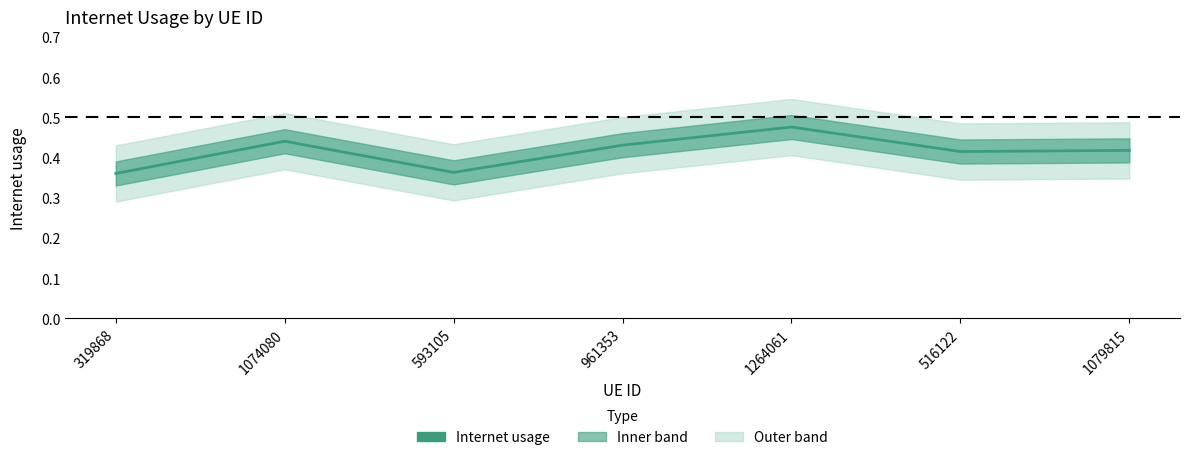

At which category does the data reach its first local peak?

1074080